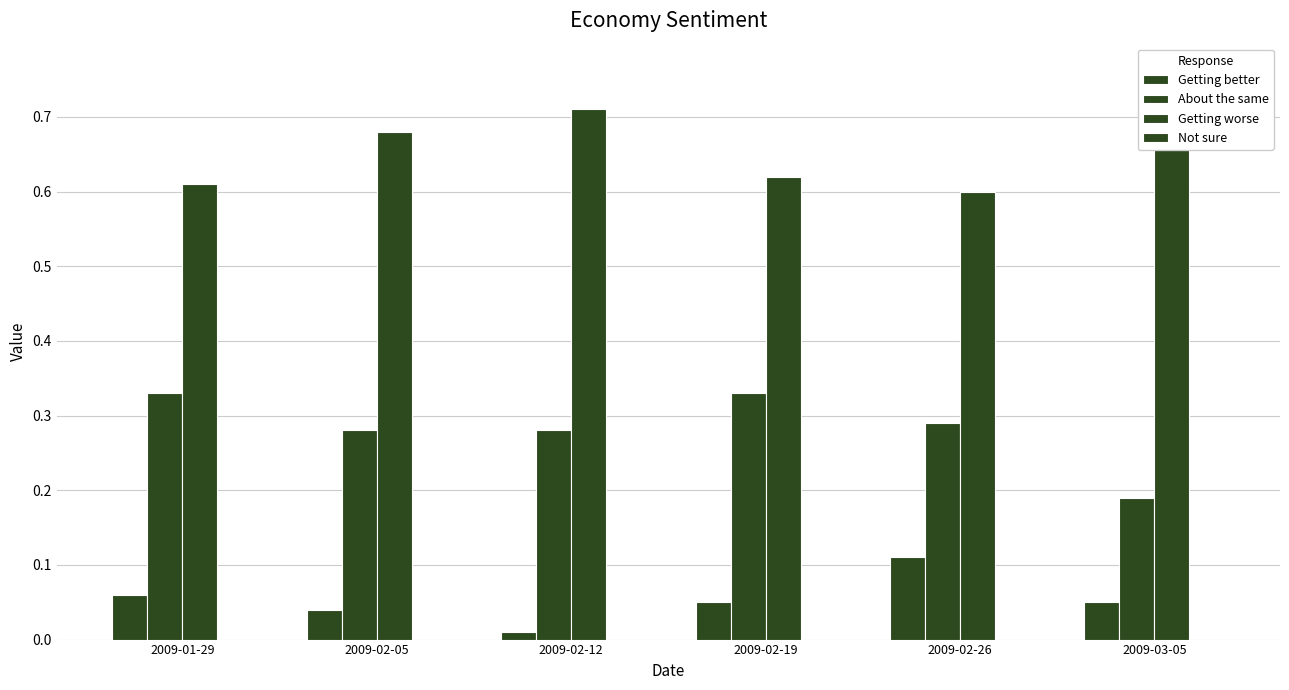

What is the label of the 5th bar from the right?

2009-02-05